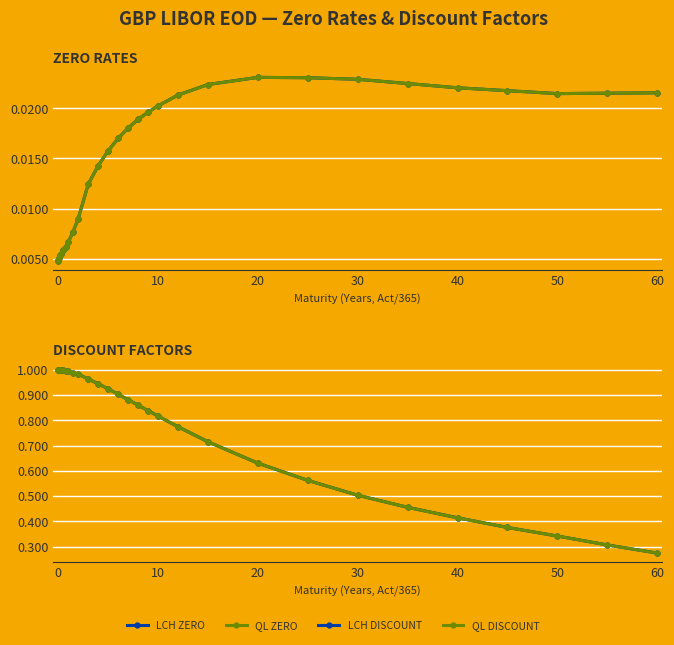

Is the value of QL Discount at 9 greater than the value of LCH Discount at 17?

Yes